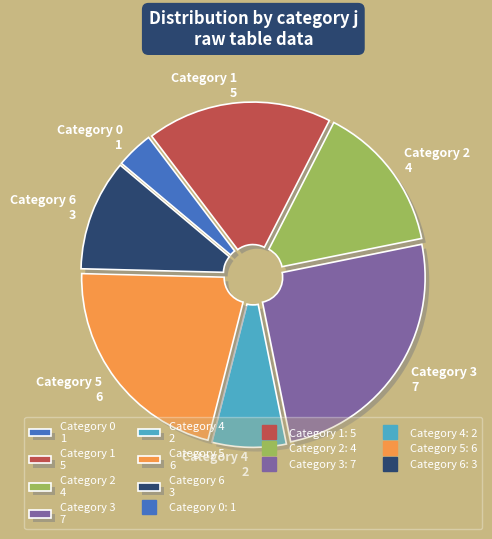

Between Category 2 4 and Category 0 1, which is larger?

Category 2 4